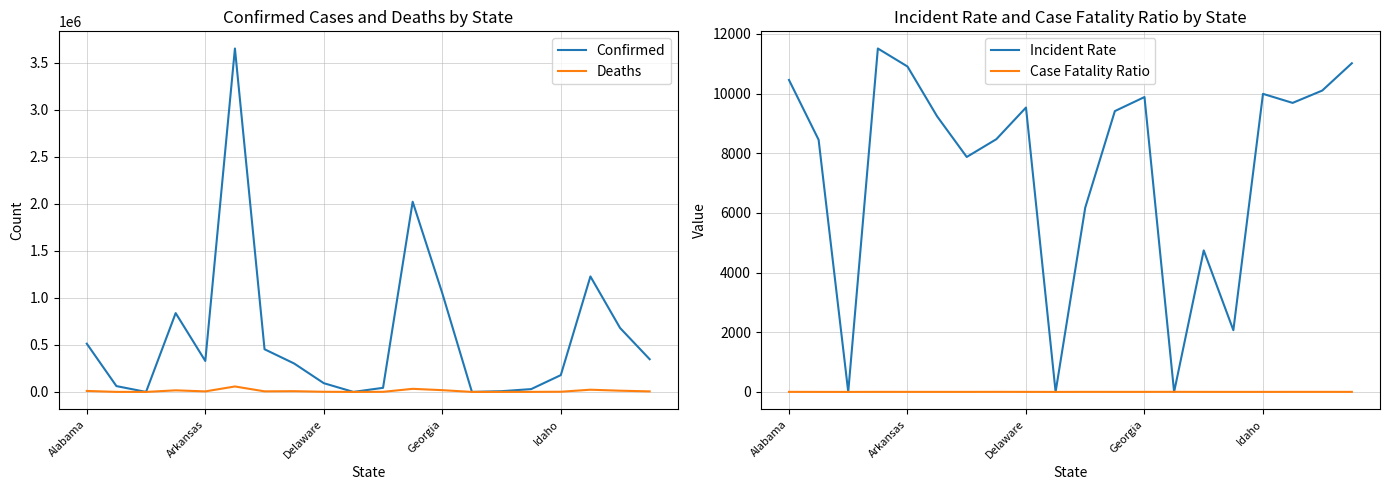

Which category has the lowest value in the Case Fatality Ratio series?

Delaware